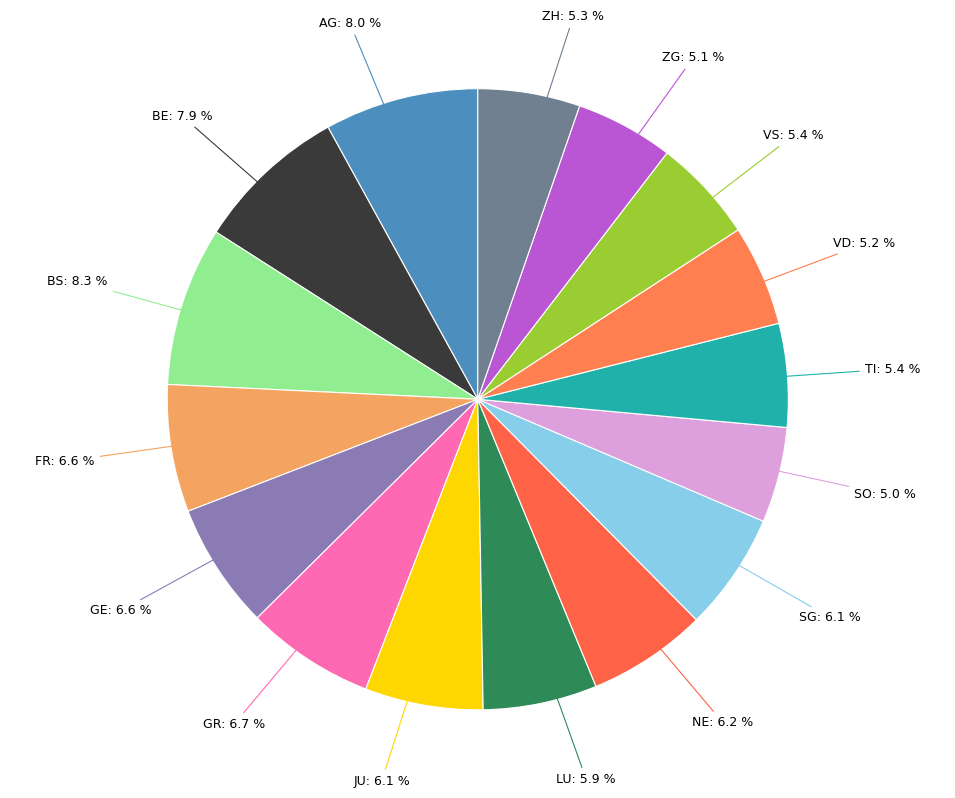

To the nearest percent, what is the difference between the largest and smallest slice percentages?

3%